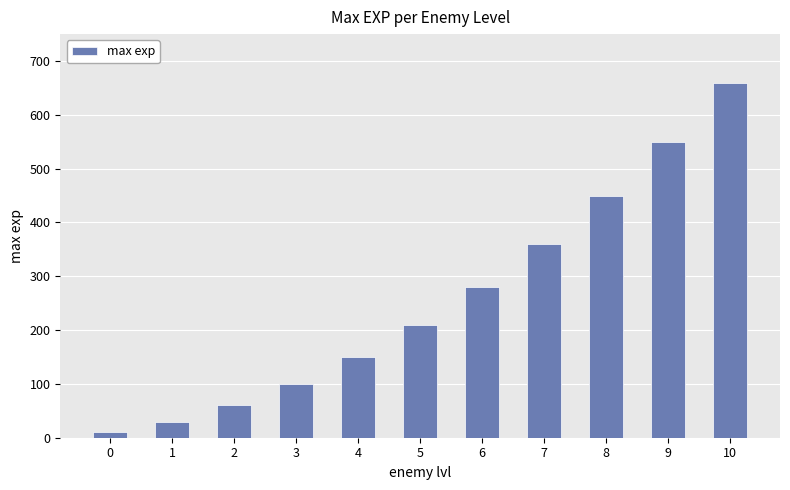

List the labels in order of value, largest first.

10, 9, 8, 7, 6, 5, 4, 3, 2, 1, 0